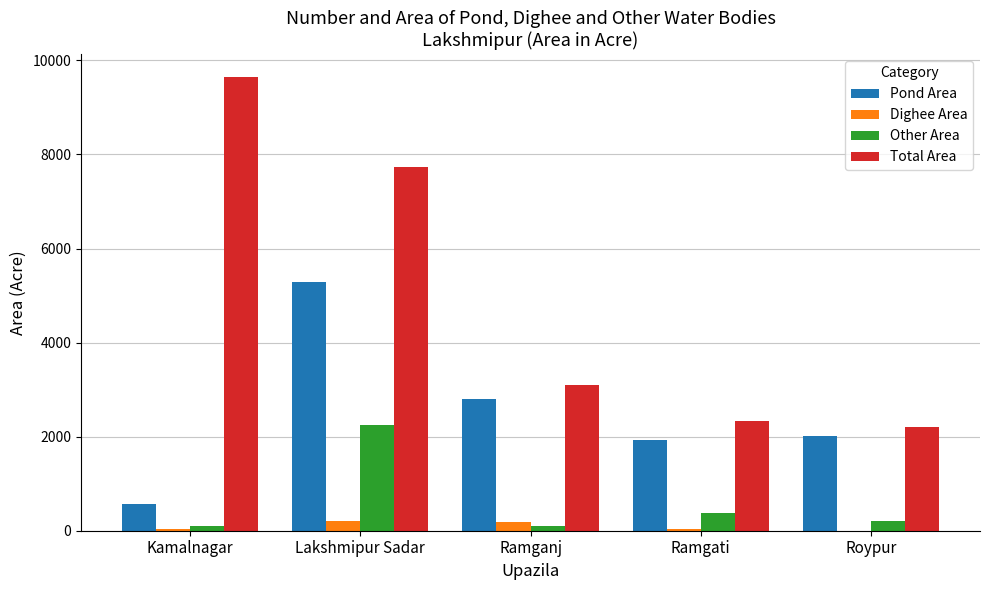

What is the sum of all Total Area values?

25034